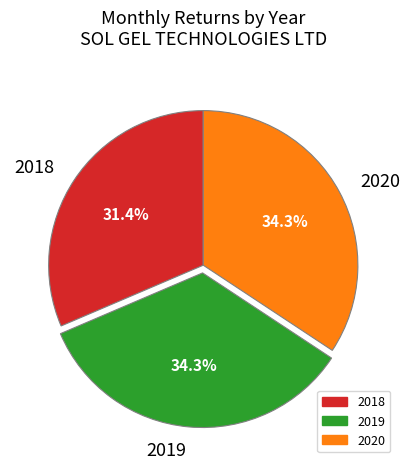

Between 2018 and 2019, which is larger?

2019